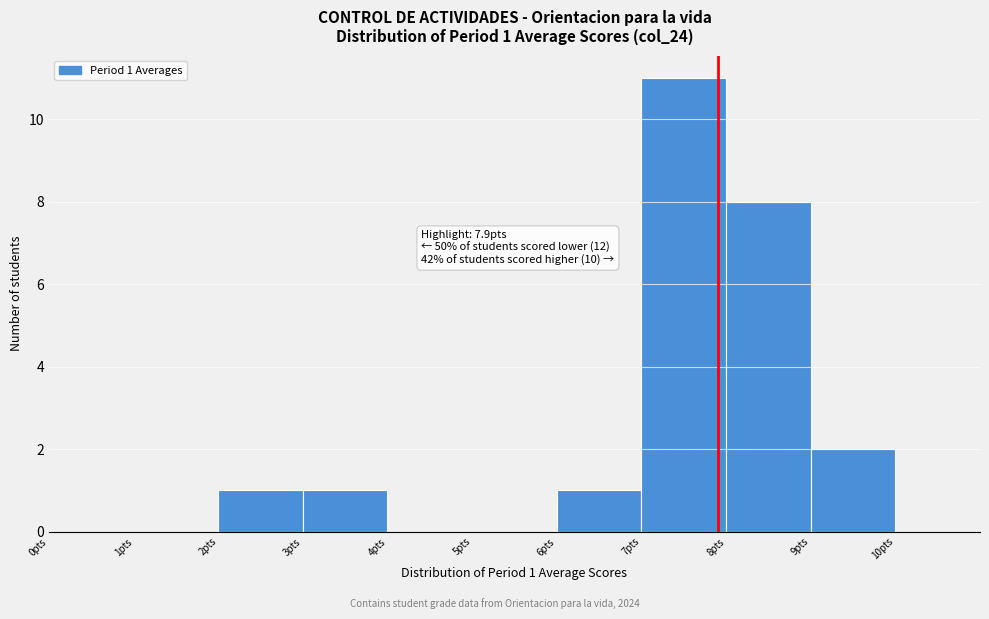

Over which range of the x-axis is the bar tallest?

7 to 8